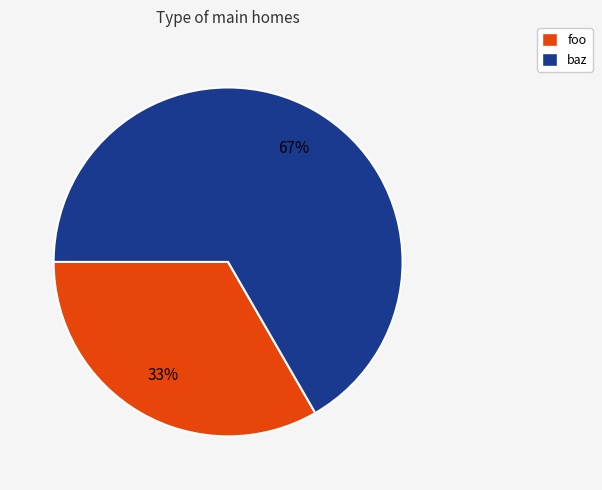

Is foo the majority of the pie?

No